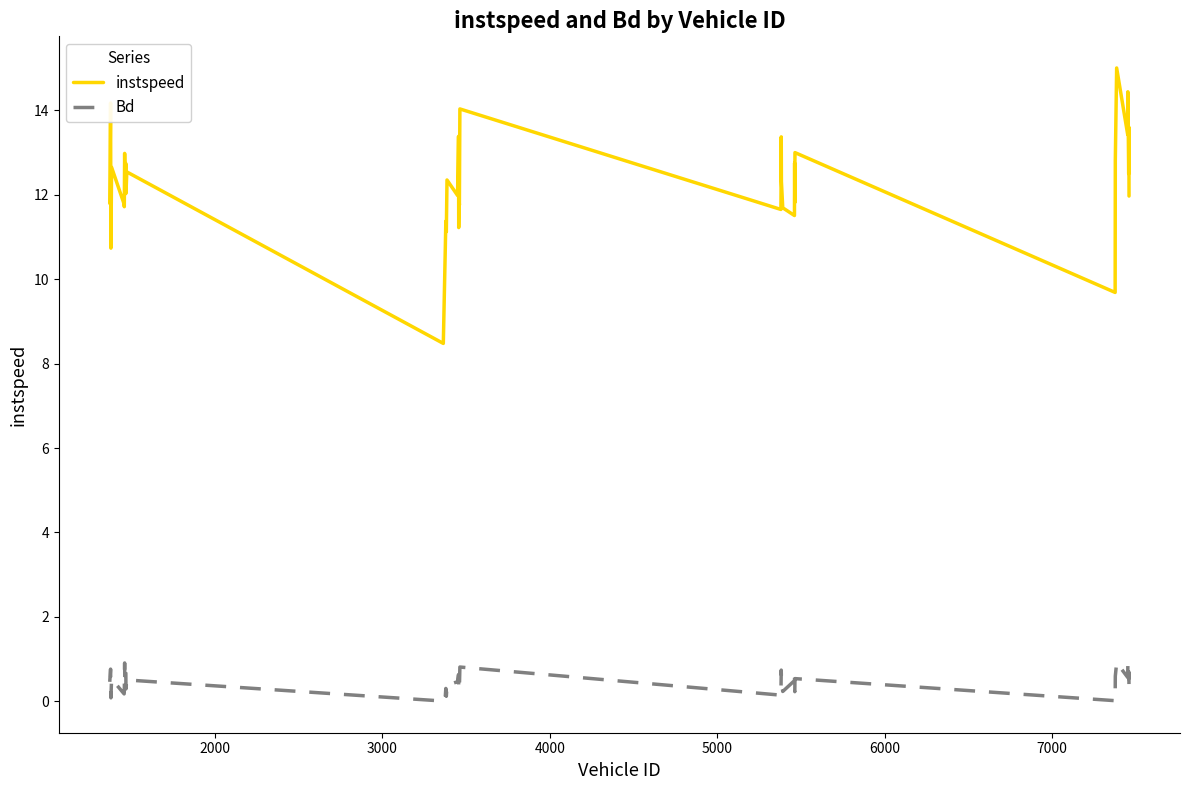

Rank the series by their maximum value, from lowest to highest.

Bd, instspeed